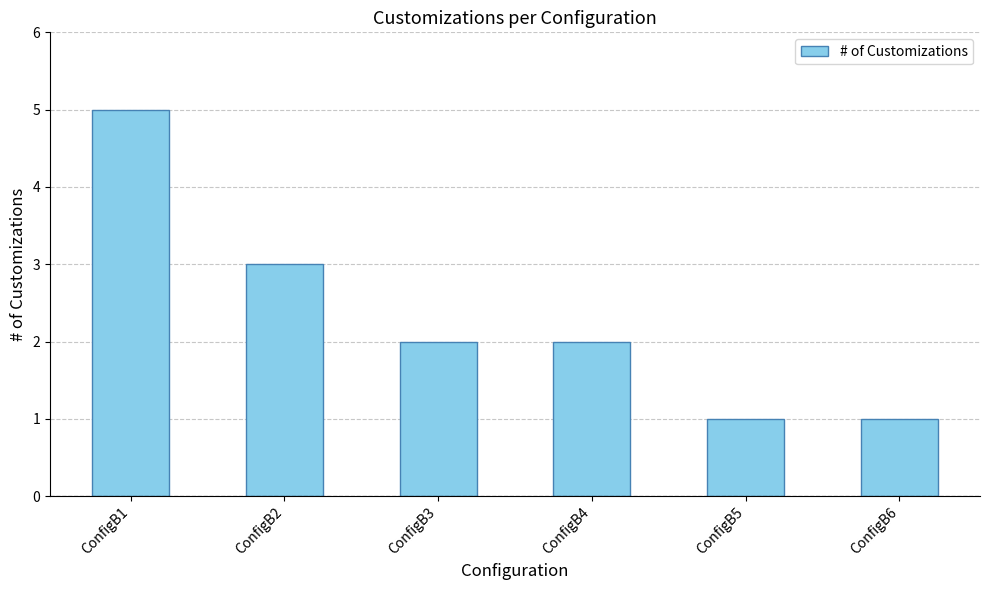

What is the smallest value displayed?

1